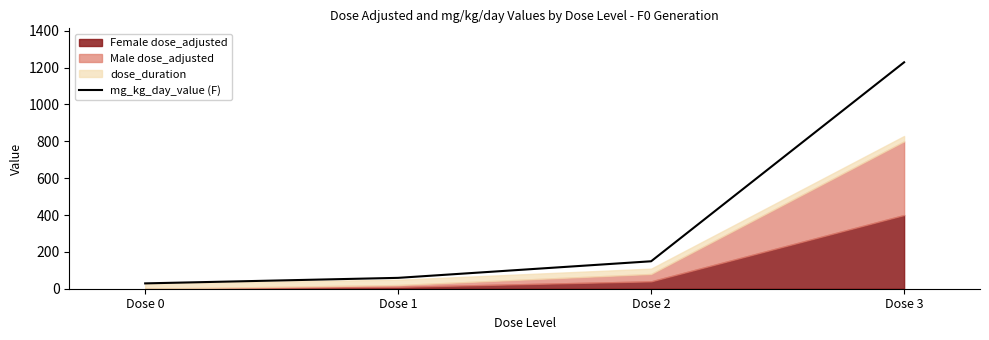

Which label corresponds to the smallest value in the chart?

Dose 0